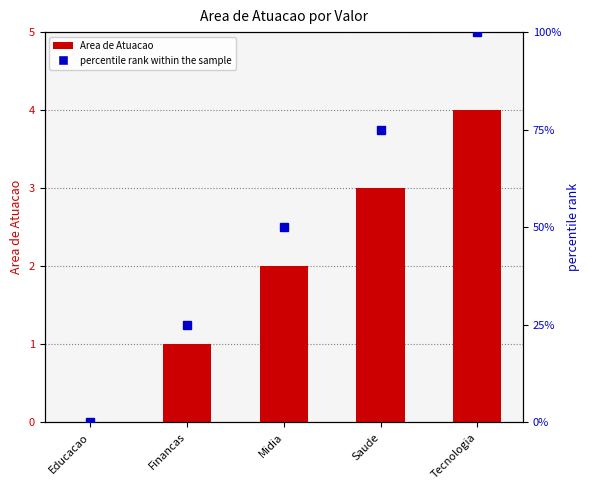

Reading left to right, extract all data points from this chart.

Area de Atuacao: Educacao=0	Financas=1	Midia=2	Saude=3	Tecnologia=4
percentile rank within the sample: Educacao=0	Financas=25	Midia=50	Saude=75	Tecnologia=100